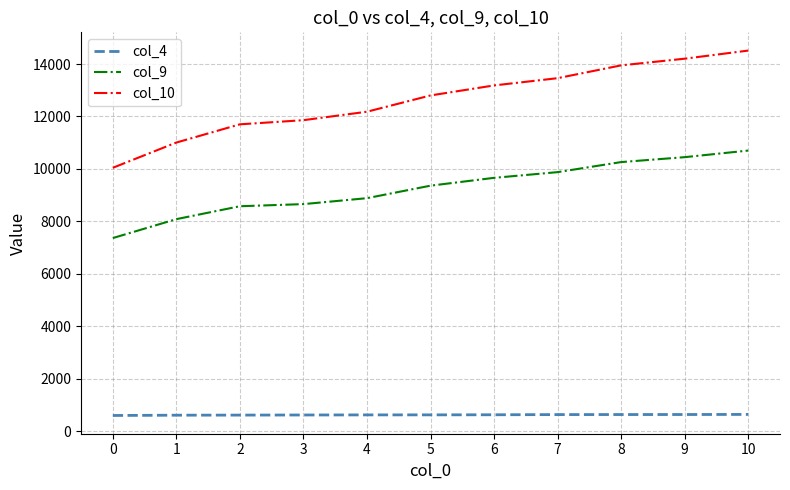

True or false: col_4 and col_10 intersect in this chart.

False